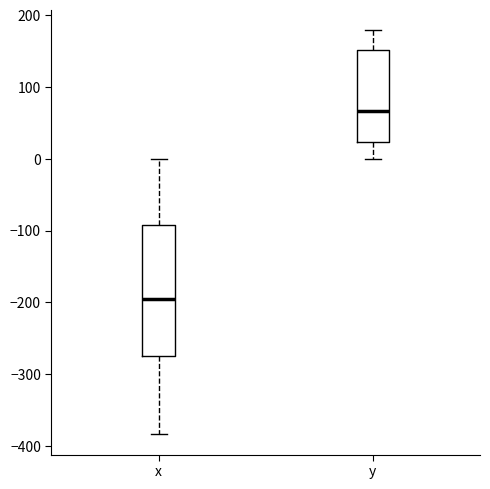

Which box is the tallest, from its lower edge to its upper edge?

x